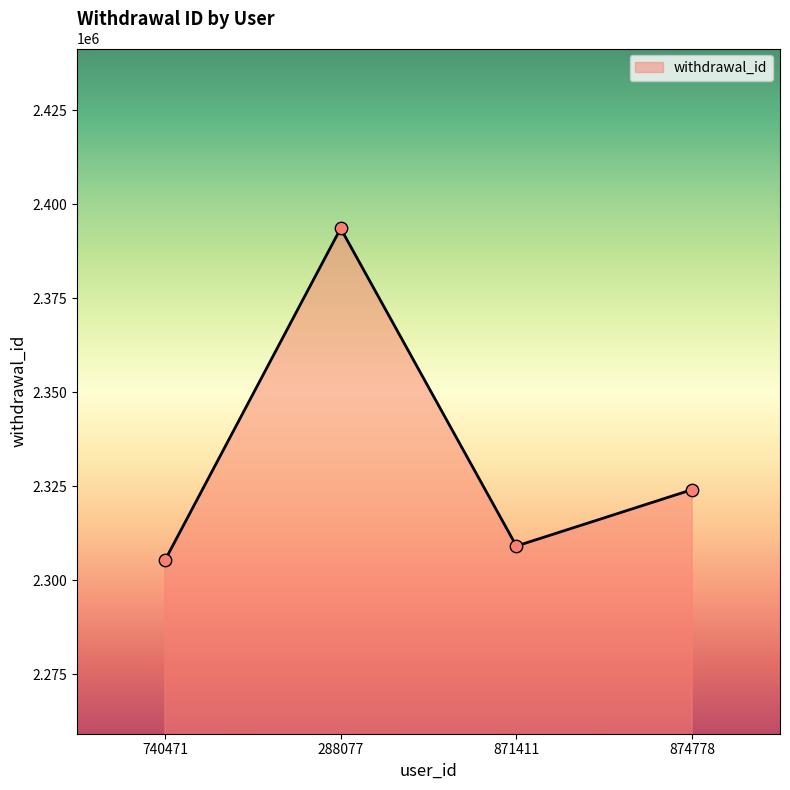

What is the change in value from 288077 to 874778?

-69519